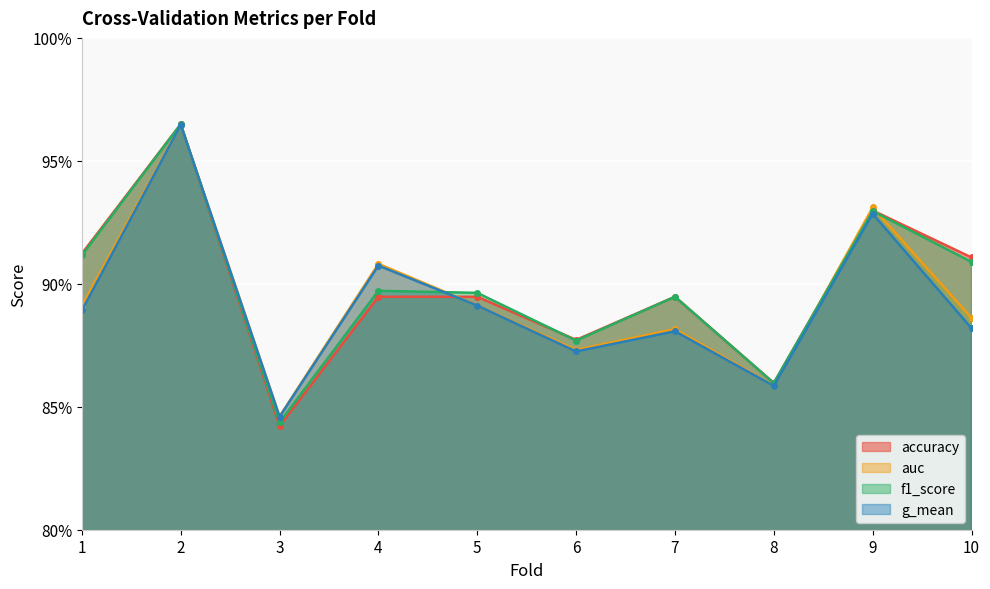

Which series ends up on top after the final intersection of g_mean and f1_score?

f1_score